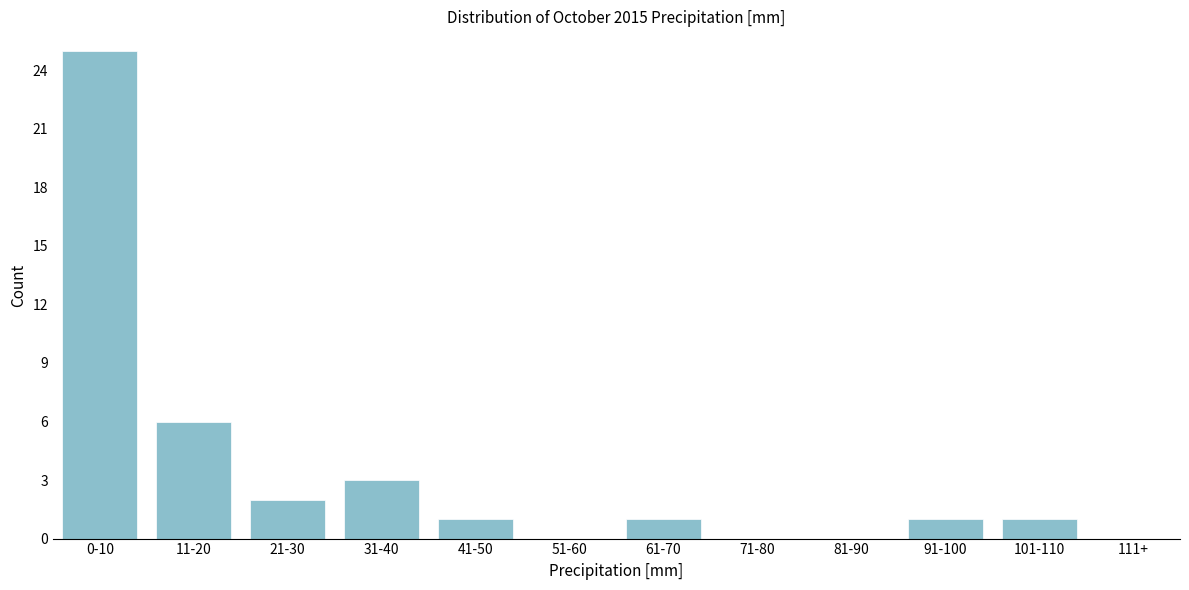

Reading right to left, list all the values displayed in this chart.

111+=0	101-110=1	91-100=1	81-90=0	71-80=0	61-70=1	51-60=0	41-50=1	31-40=3	21-30=2	11-20=6	0-10=25